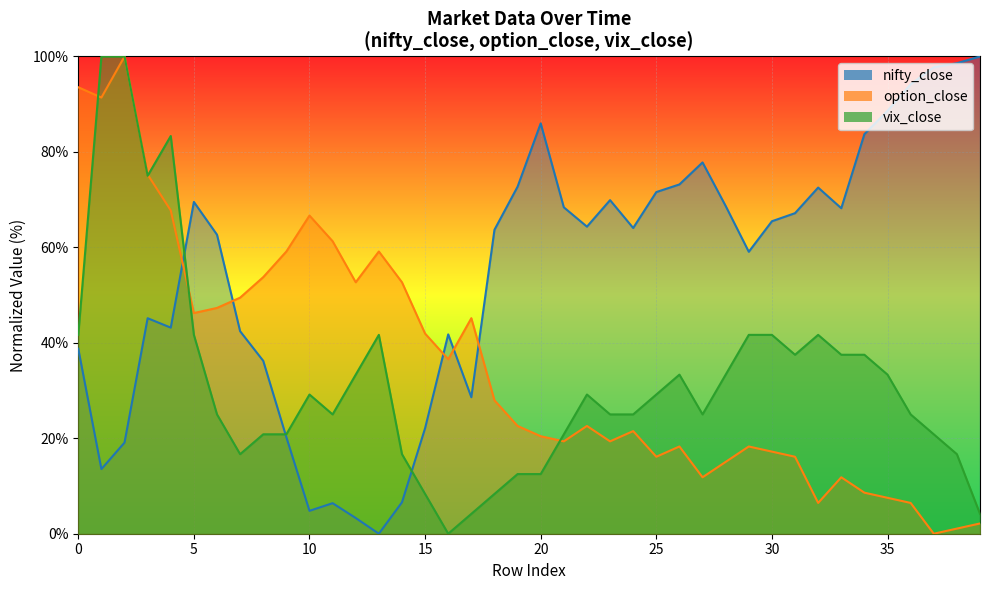

What is the total value across all series at 1?

204.9